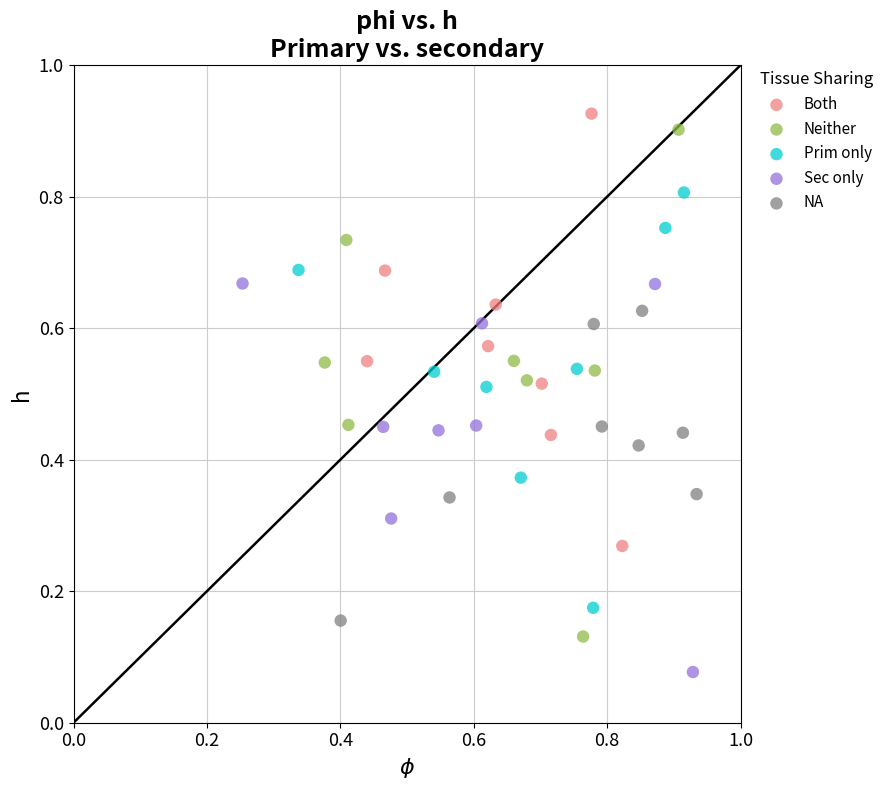

Which series has the widest spread of Y values?

Neither